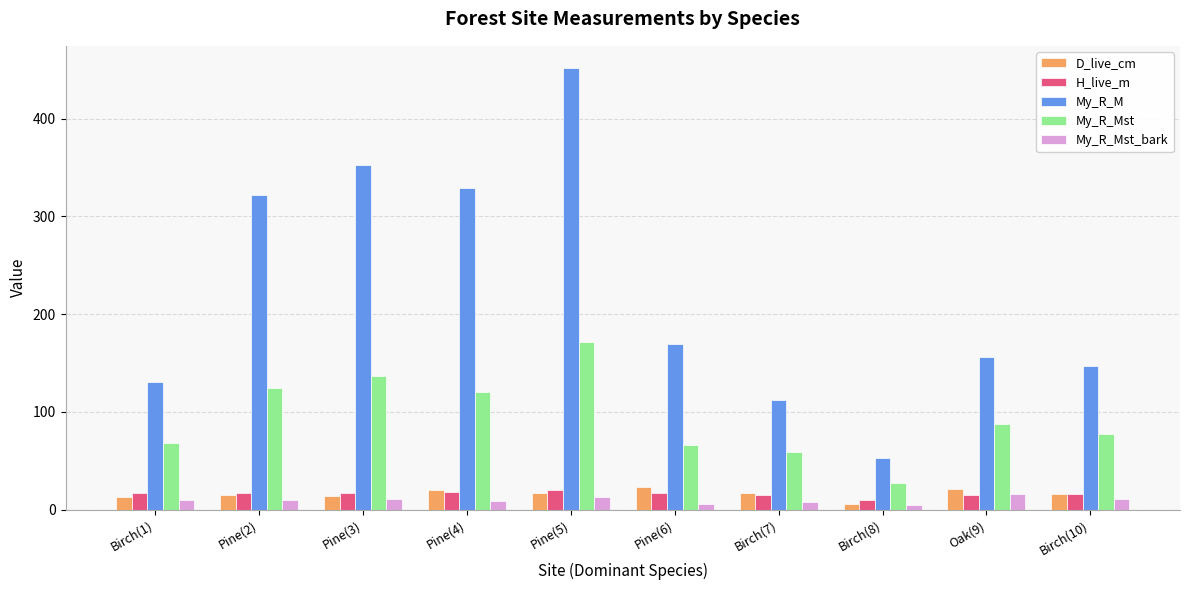

How many values in the My_R_Mst series exceed 87?

5